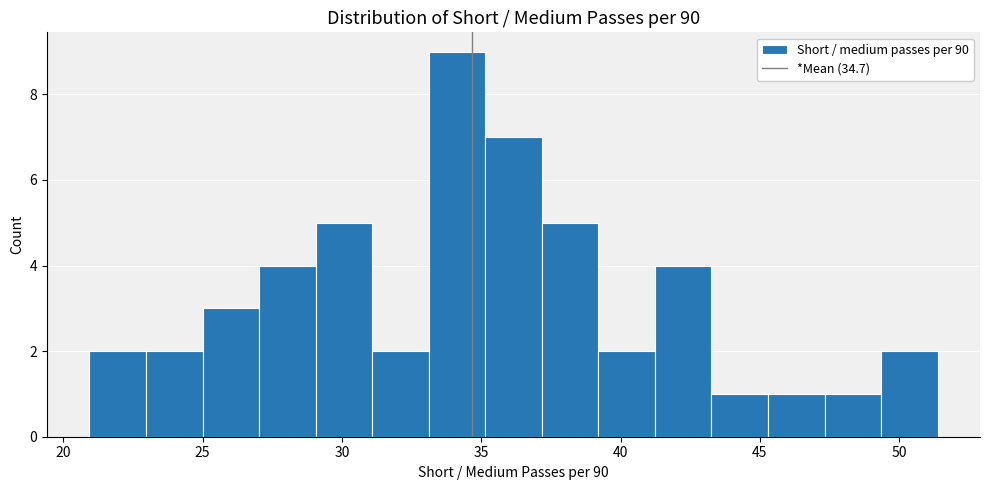

Reading left to right, transcribe this chart: for each bar, give the range it covers on the x-axis and its height. Neither the bar edges nor the heights are printed on the chart, so give them approximately, as read against the axes.

21.0 to 23.0: 2
23.0 to 25.0: 2
25.0 to 27.0: 3
27.0 to 29.0: 4
29.0 to 31.0: 5
31.0 to 33.0: 2
33.0 to 35.0: 9
35.0 to 37.0: 7
37.0 to 39.0: 5
39.0 to 41.0: 2
41.0 to 43.5: 4
43.5 to 45.5: 1
45.5 to 47.5: 1
47.5 to 49.5: 1
49.5 to 51.5: 2